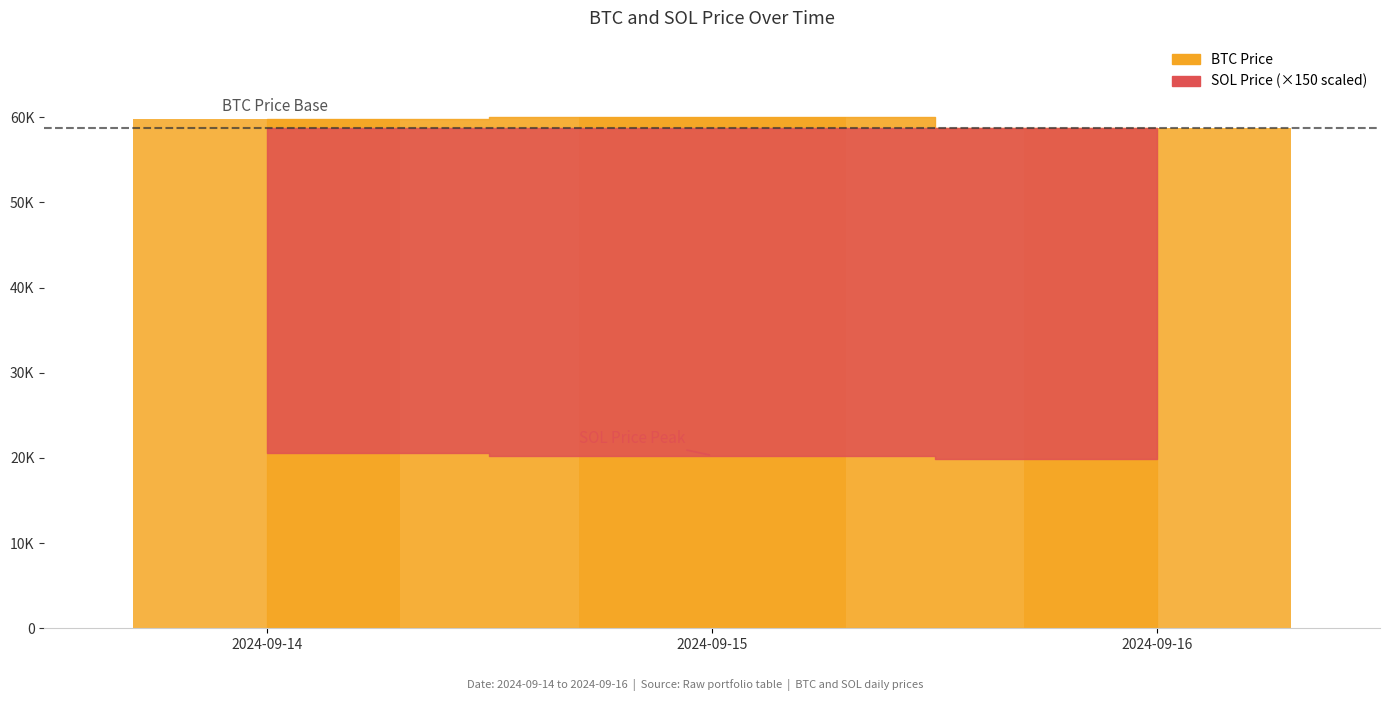

Is it true that the value at 2024-09-16 is 58743.1?

True